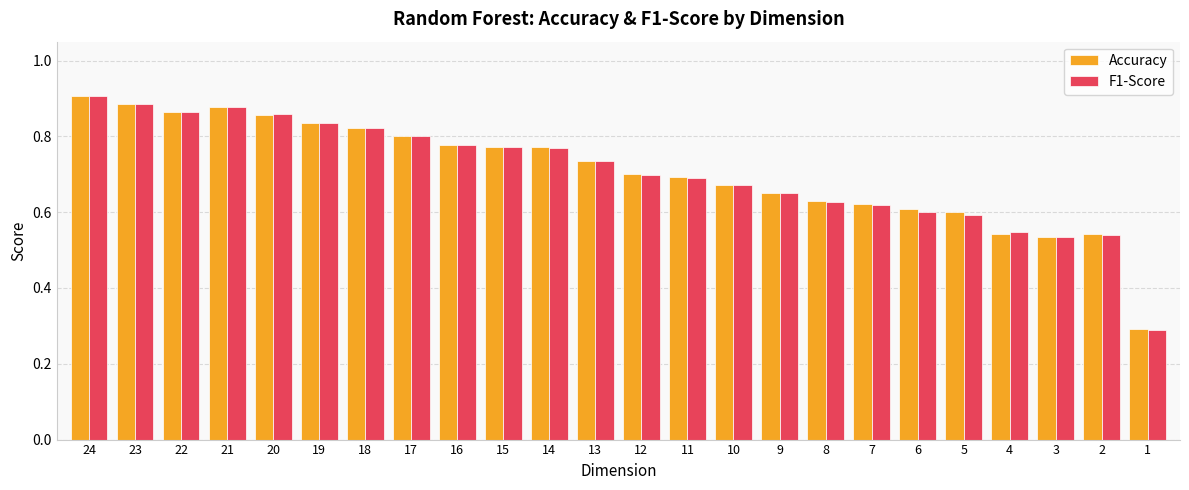

Is the value of F1-Score at 1 greater than the value of Accuracy at 4?

No